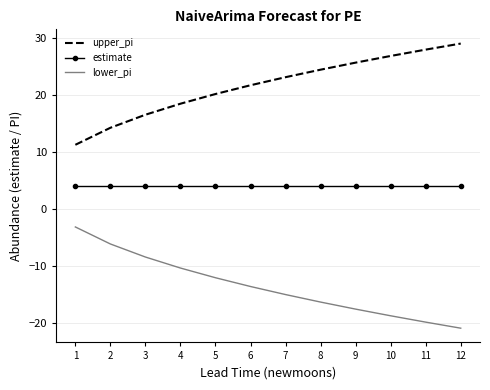

What is the difference between the lower_pi values at 11 and 8?

3.5